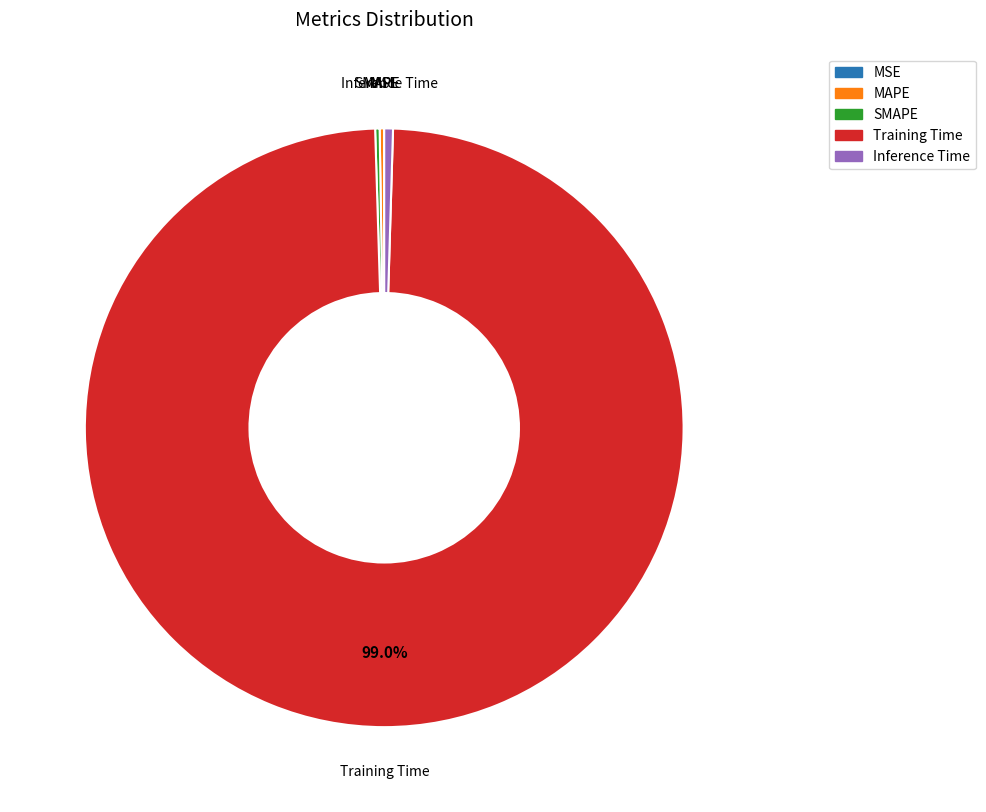

Is it true that Training Time is 89% of the pie?

False